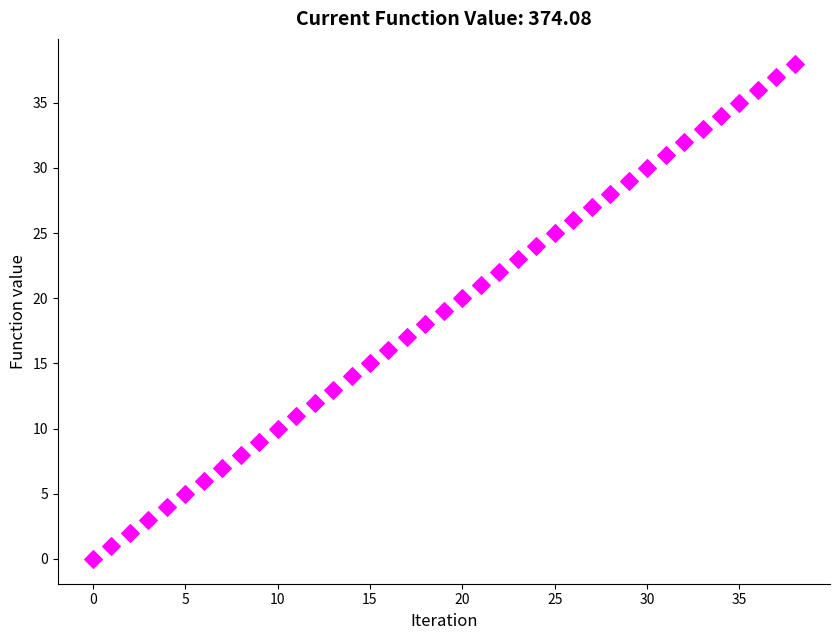

What is the range of Y values (max minus min)?

38